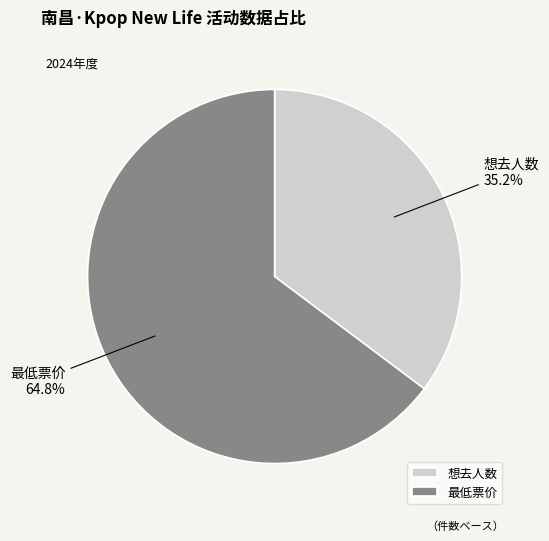

How many slices are in this pie chart?

2